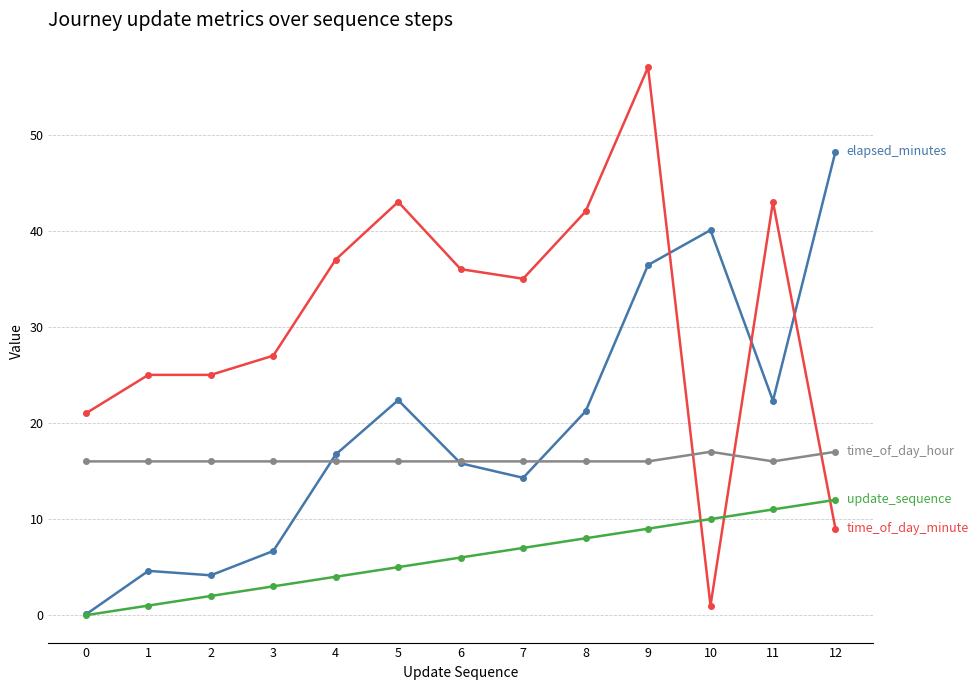

At which category is the sum across all series the highest?

9